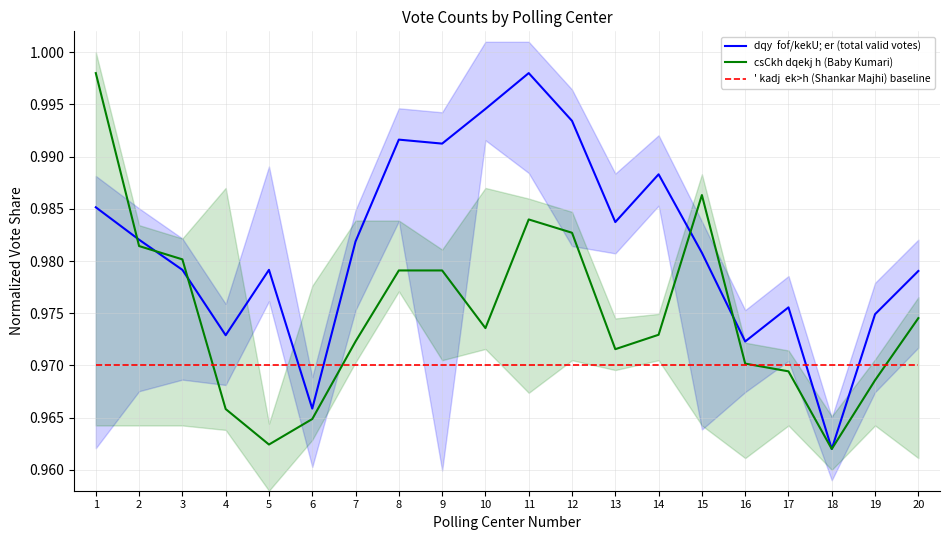

Rank the series at 7 from lowest to highest value.

' kadj  ek>h (Shankar Majhi) baseline, csCkh dqekj h (Baby Kumari), dqy  fof/kekU; er (total valid votes)